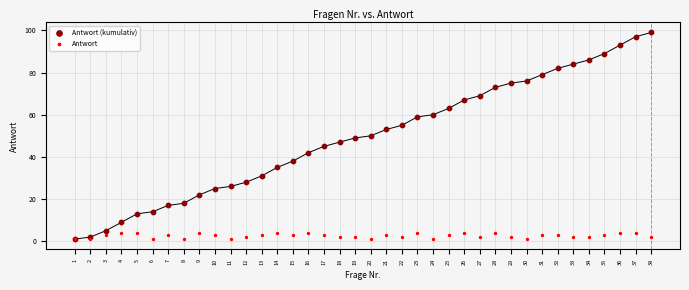

What are all the series names shown in the legend?

Antwort (kumulativ), Antwort